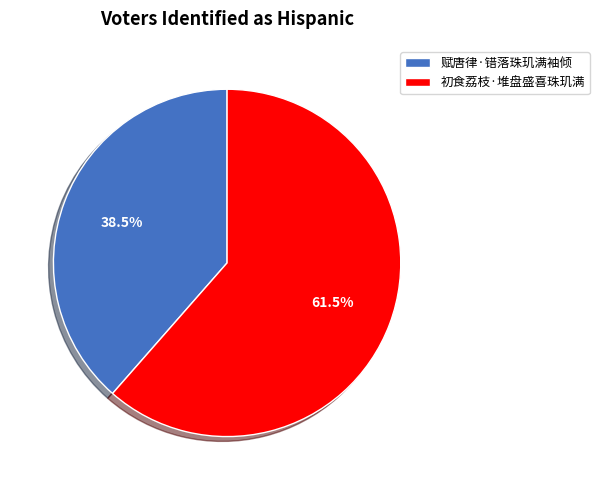

Count the number of slices in the pie.

2